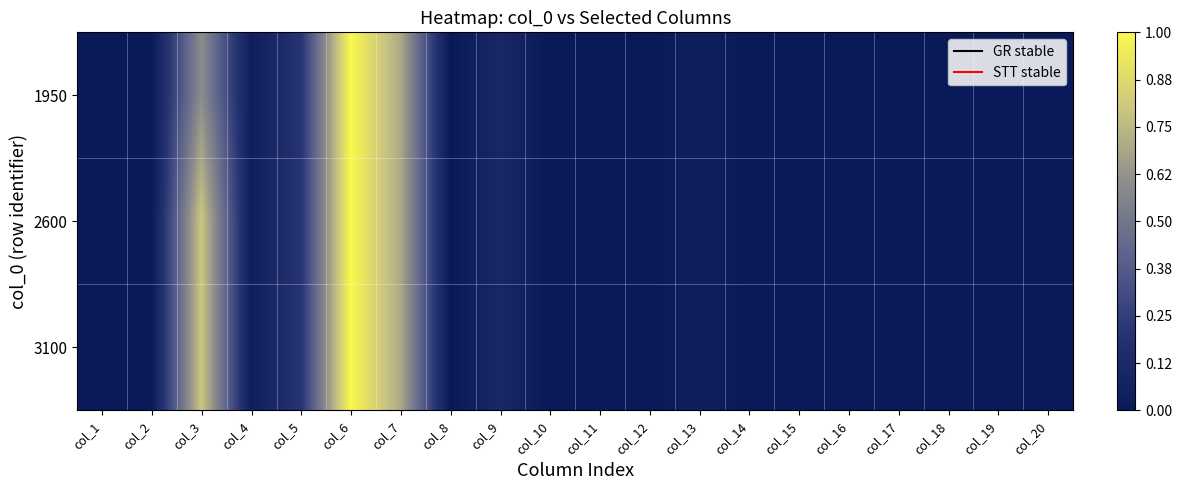

Reading right to left, what are all the values shown in this chart?

1950: col_20=0.0	col_19=0.0	col_18=0.0	col_17=0.0	col_16=0.0	col_15=0.0	col_14=0.0	col_13=0.0	col_12=0.0	col_11=0.0	col_10=0.0	col_9=0.1	col_8=0.0	col_7=0.7	col_6=1.0	col_5=0.2	col_4=0.0	col_3=0.6	col_2=0.0	col_1=0.0
2600: col_20=0.0	col_19=0.0	col_18=0.0	col_17=0.0	col_16=0.0	col_15=0.0	col_14=0.0	col_13=0.0	col_12=0.0	col_11=0.0	col_10=0.0	col_9=0.1	col_8=0.0	col_7=0.7	col_6=1.0	col_5=0.2	col_4=0.0	col_3=0.8	col_2=0.0	col_1=0.0
3100: col_20=0.0	col_19=0.0	col_18=0.0	col_17=0.0	col_16=0.0	col_15=0.0	col_14=0.0	col_13=0.0	col_12=0.0	col_11=0.0	col_10=0.0	col_9=0.1	col_8=0.0	col_7=0.7	col_6=1.0	col_5=0.2	col_4=0.0	col_3=0.8	col_2=0.0	col_1=0.0